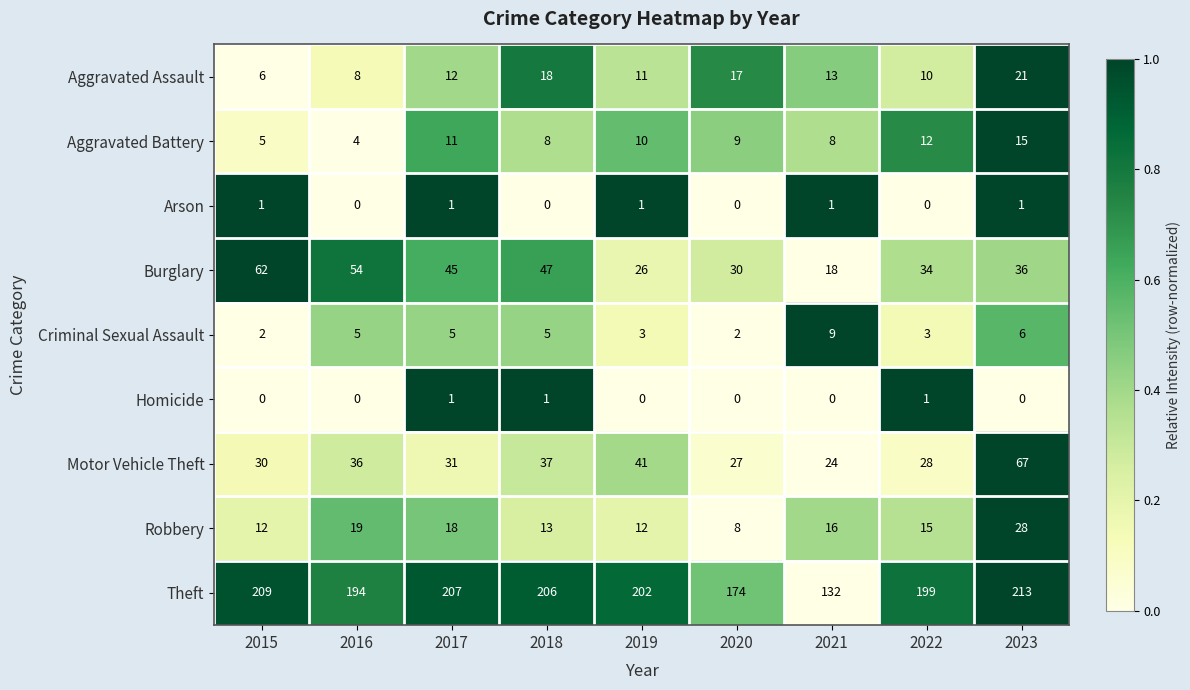

Which category has the highest value in the Burglary series?

2015